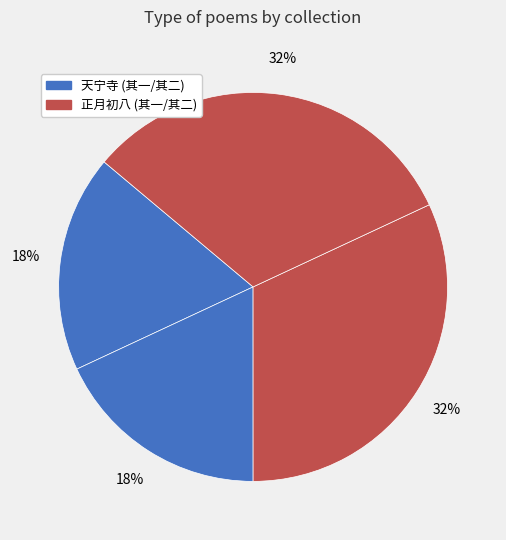

How many slices are in this pie chart?

4